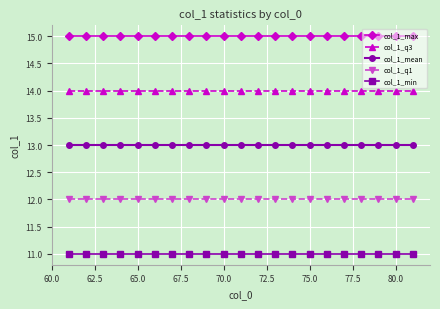

What is the value of the col_1_q1 point at the 4th from the left?

12